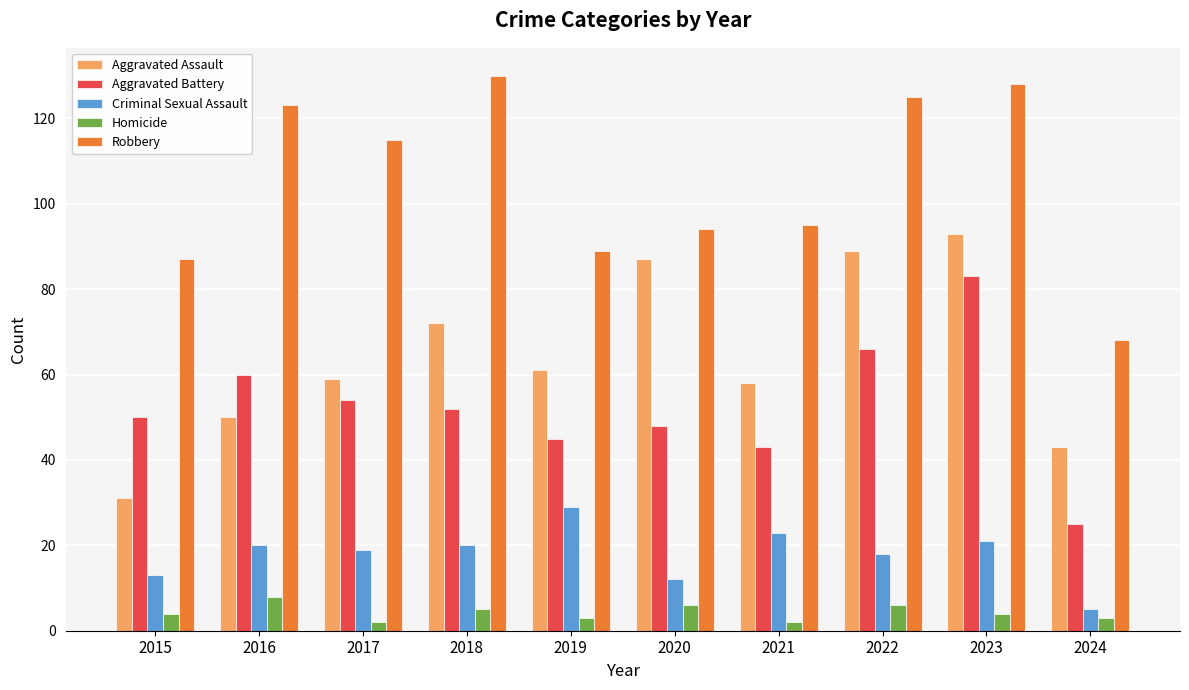

What is the sum of the Criminal Sexual Assault values at 2020 and 2018?

32